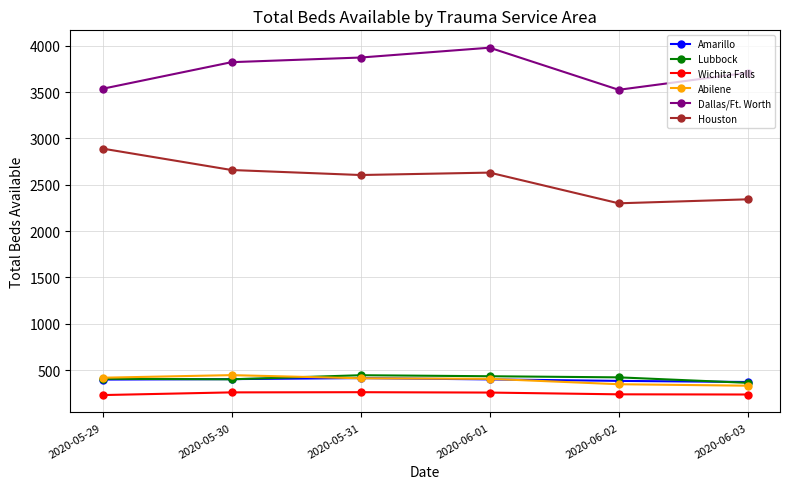

True or false: Dallas/Ft. Worth and Amarillo intersect in this chart.

False